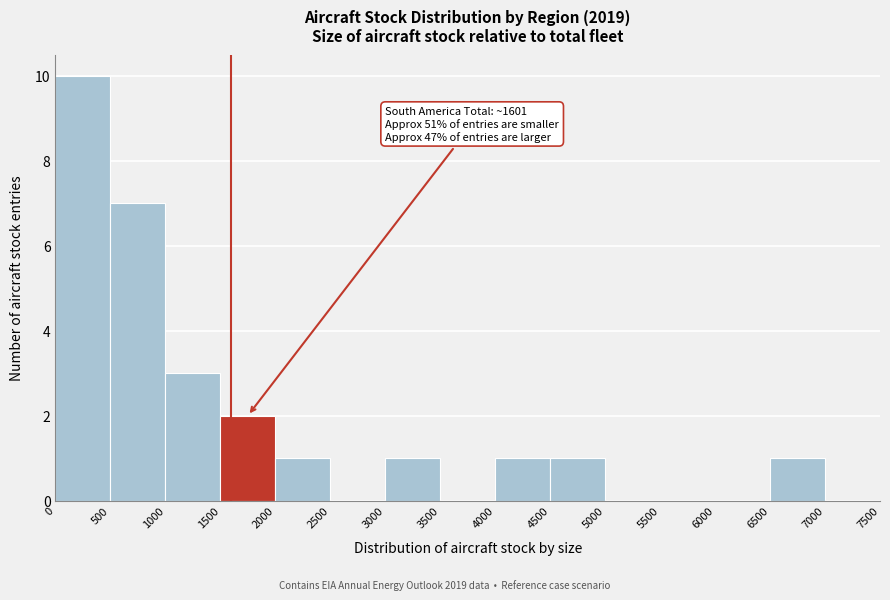

Over which range of the x-axis is the bar tallest?

0 to 500